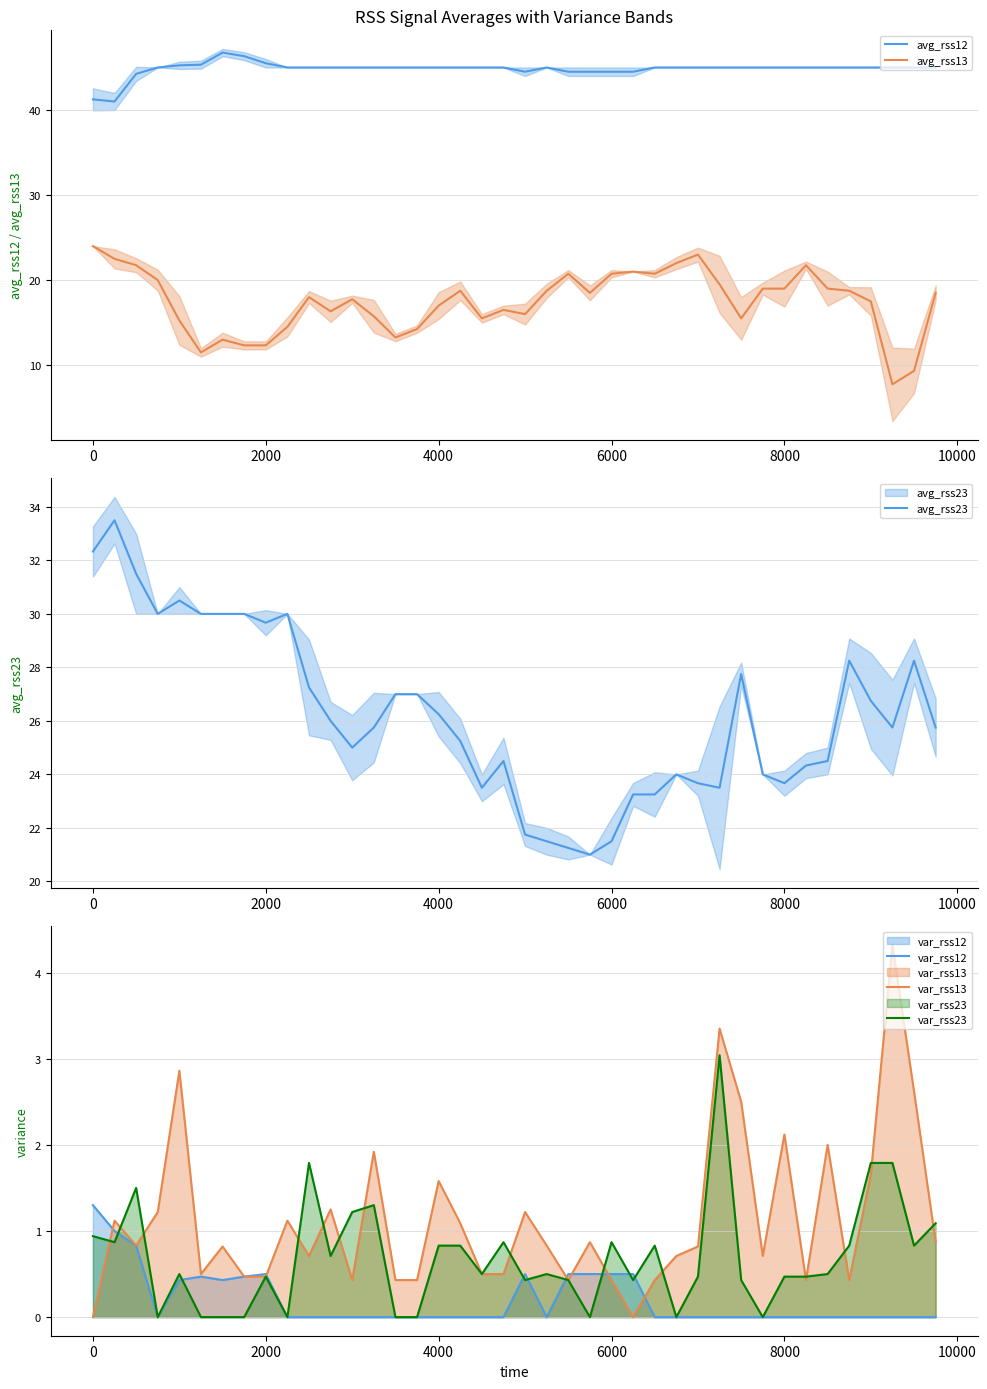

The var_rss23 series shows -1.3 at 9. True or false?

False